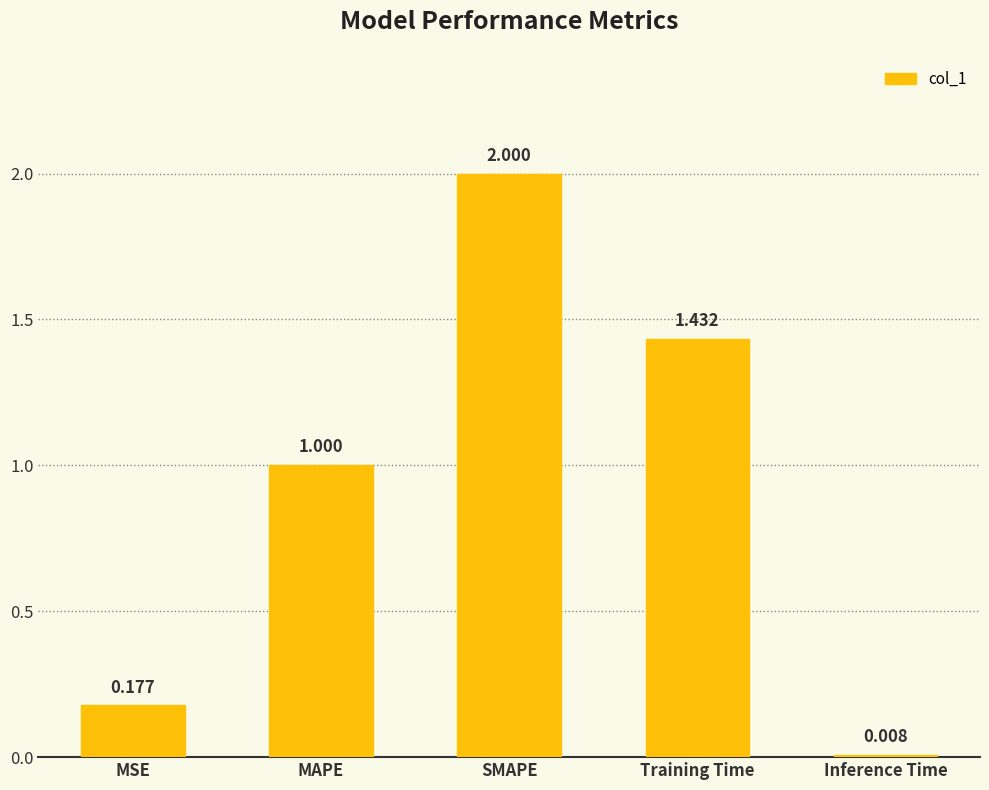

Between MSE and MAPE, which is larger?

MAPE